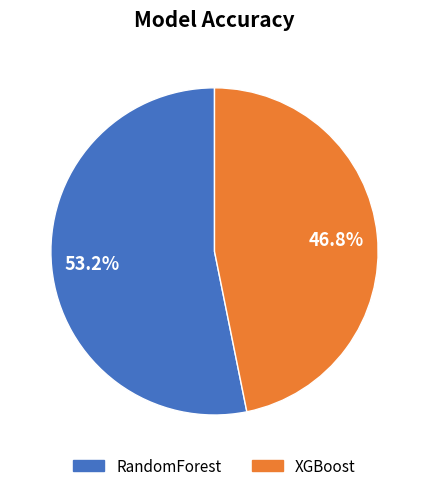

To the nearest percent, what portion does RandomForest represent?

53%